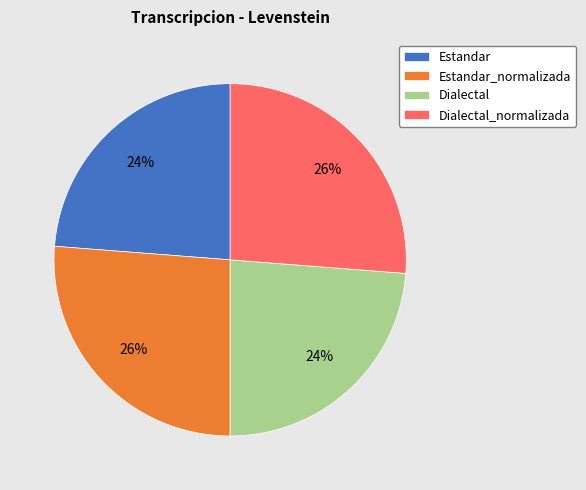

To the nearest percent, what is the average slice percentage?

25%